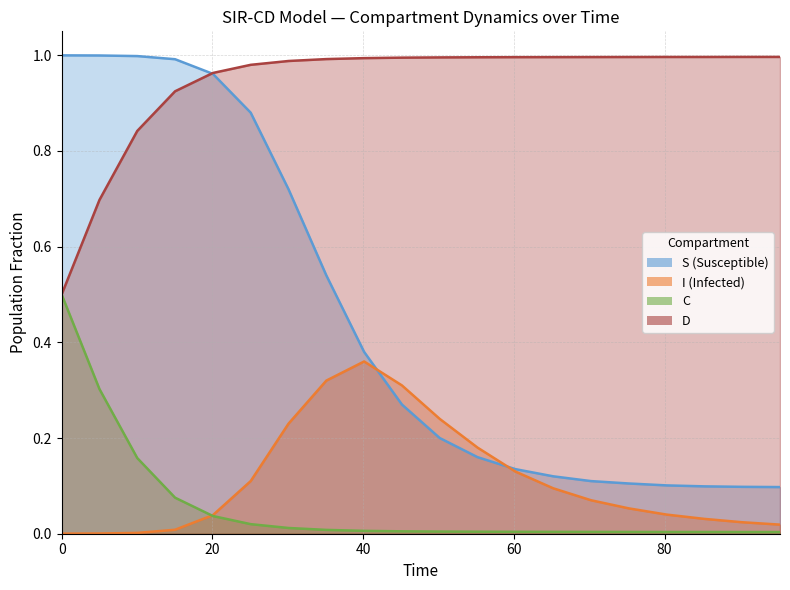

What is the value of the S point at the 4th from the left?

1.0